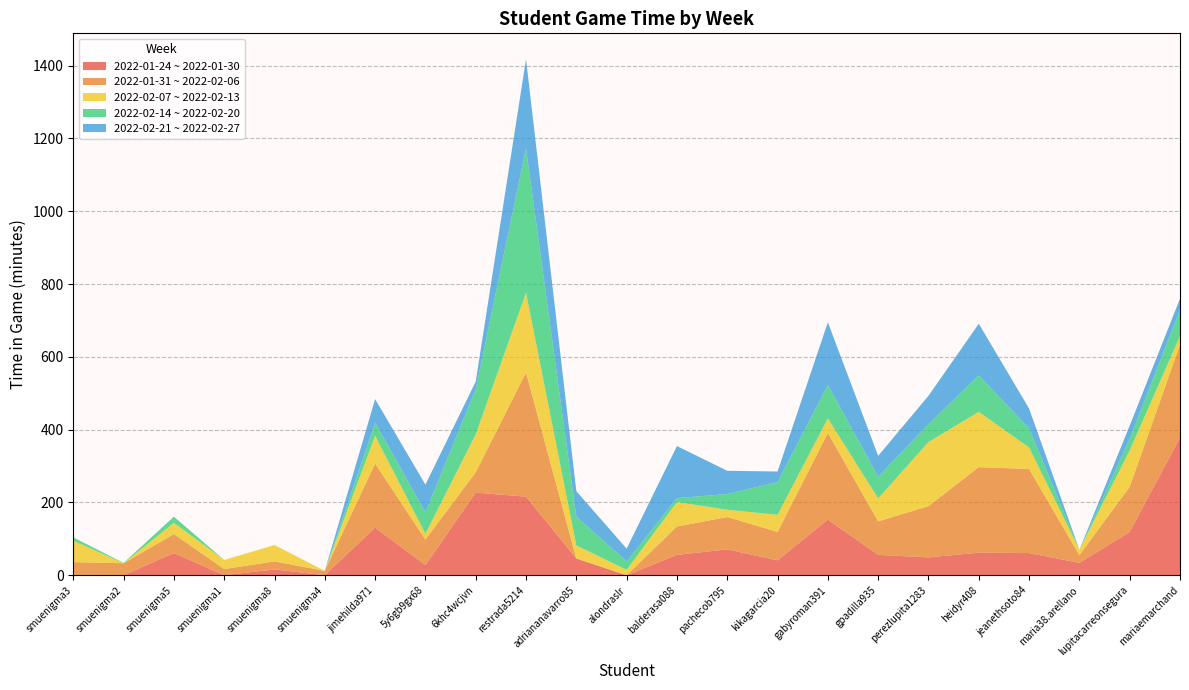

Reading right to left, list all the values displayed in this chart.

2022-01-24 ~ 2022-01-30: mariaemarchand=378	lupitacarreonsegura=119	maria38.arellano=34	jeanethsoto84=61	heidyr408=62	perezlupita1283=49	gpadilla935=56	gabyroman391=153	kikagarcia20=41	pachecob795=71	balderasa088=56	alondraslr=0	adriananavarro85=46	restrada5214=216	6khc4wcjvn=227	5y6gb9gx68=28	jimehilda971=131	smuenigma4=0	smuenigma8=16	smuenigma1=0	smuenigma5=61	smuenigma2=0	smuenigma3=0
2022-01-31 ~ 2022-02-06: mariaemarchand=255	lupitacarreonsegura=124	maria38.arellano=21	jeanethsoto84=231	heidyr408=235	perezlupita1283=141	gpadilla935=92	gabyroman391=238	kikagarcia20=78	pachecob795=89	balderasa088=78	alondraslr=0	adriananavarro85=0	restrada5214=341	6khc4wcjvn=56	5y6gb9gx68=70	jimehilda971=176	smuenigma4=12	smuenigma8=22	smuenigma1=17	smuenigma5=52	smuenigma2=33	smuenigma3=36
2022-02-07 ~ 2022-02-13: mariaemarchand=24	lupitacarreonsegura=100	maria38.arellano=15	jeanethsoto84=59	heidyr408=152	perezlupita1283=176	gpadilla935=63	gabyroman391=40	kikagarcia20=47	pachecob795=20	balderasa088=67	alondraslr=15	adriananavarro85=36	restrada5214=219	6khc4wcjvn=104	5y6gb9gx68=16	jimehilda971=76	smuenigma4=0	smuenigma8=45	smuenigma1=25	smuenigma5=31	smuenigma2=0	smuenigma3=59
2022-02-14 ~ 2022-02-20: mariaemarchand=72	lupitacarreonsegura=32	maria38.arellano=0	jeanethsoto84=53	heidyr408=100	perezlupita1283=49	gpadilla935=60	gabyroman391=92	kikagarcia20=90	pachecob795=43	balderasa088=11	alondraslr=23	adriananavarro85=79	restrada5214=397	6khc4wcjvn=124	5y6gb9gx68=59	jimehilda971=36	smuenigma4=0	smuenigma8=0	smuenigma1=0	smuenigma5=17	smuenigma2=1	smuenigma3=9
2022-02-21 ~ 2022-02-27: mariaemarchand=31	lupitacarreonsegura=36	maria38.arellano=0	jeanethsoto84=54	heidyr408=142	perezlupita1283=78	gpadilla935=57	gabyroman391=172	kikagarcia20=29	pachecob795=64	balderasa088=143	alondraslr=35	adriananavarro85=70	restrada5214=245	6khc4wcjvn=21	5y6gb9gx68=76	jimehilda971=65	smuenigma4=0	smuenigma8=0	smuenigma1=0	smuenigma5=0	smuenigma2=0	smuenigma3=0